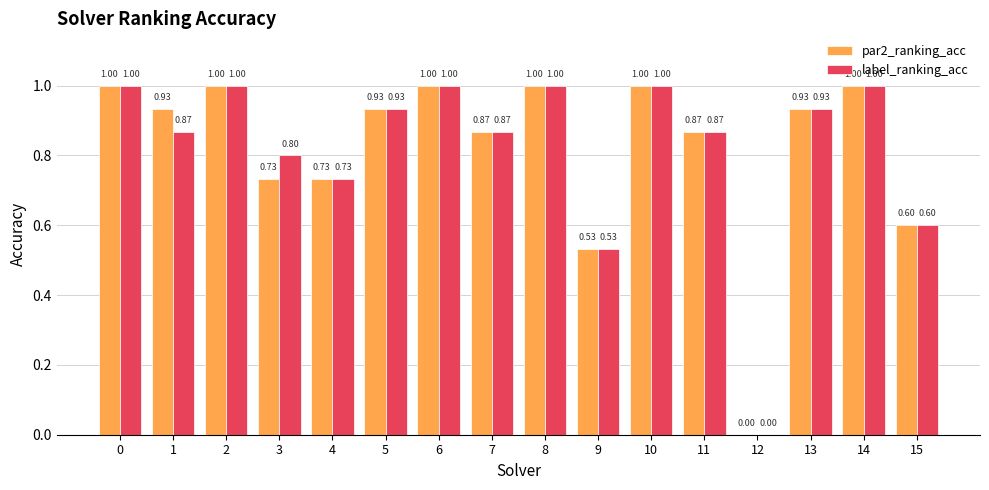

What is the sum of all par2_ranking_acc values?

13.1